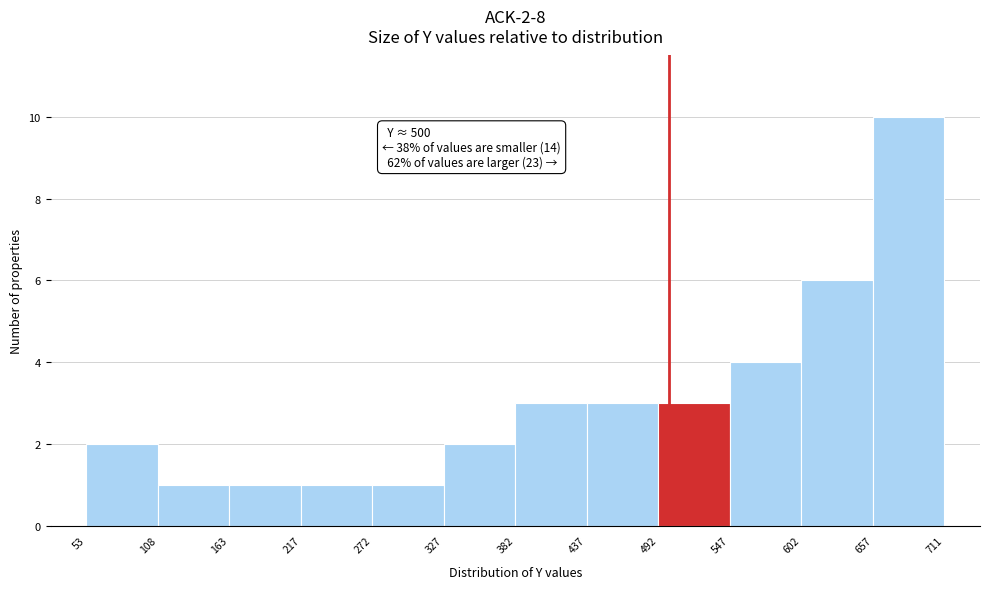

Which range on the x-axis has the tallest bar?

657 to 711